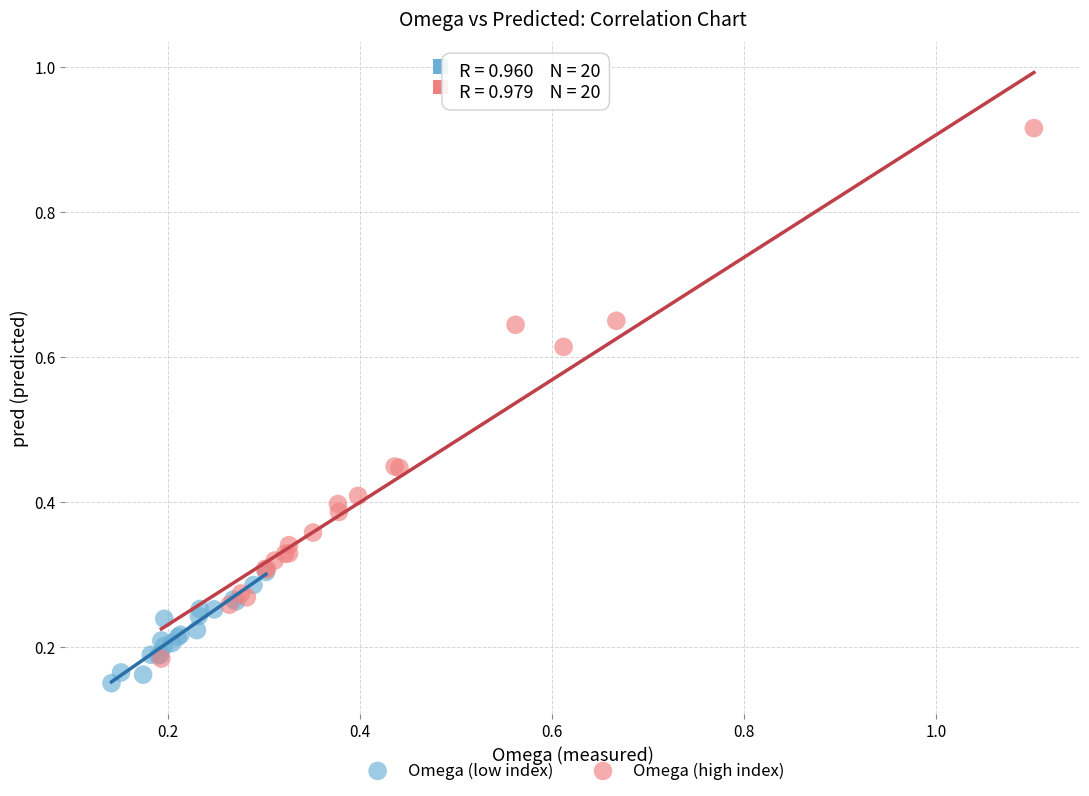

Which series reaches the maximum Y coordinate?

Omega (high index)